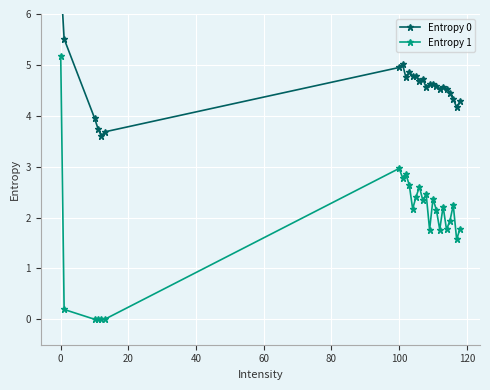

True or false: Entropy 1 has more than 2 points higher than both neighbors.

True